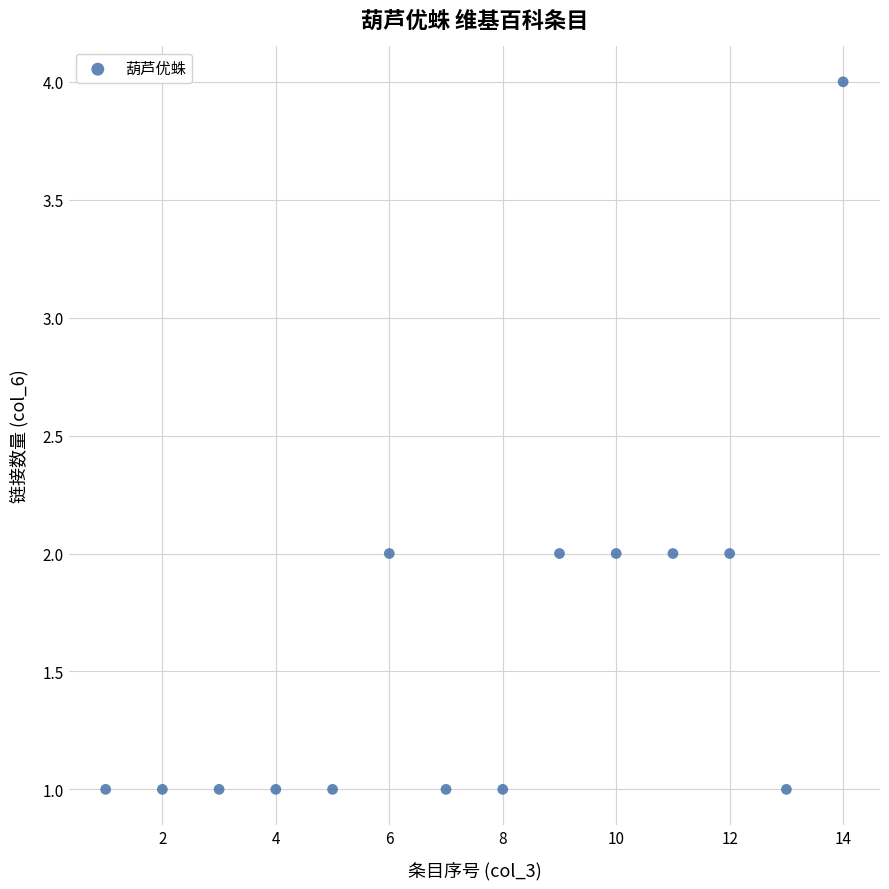

What is the range of Y values (max minus min)?

3